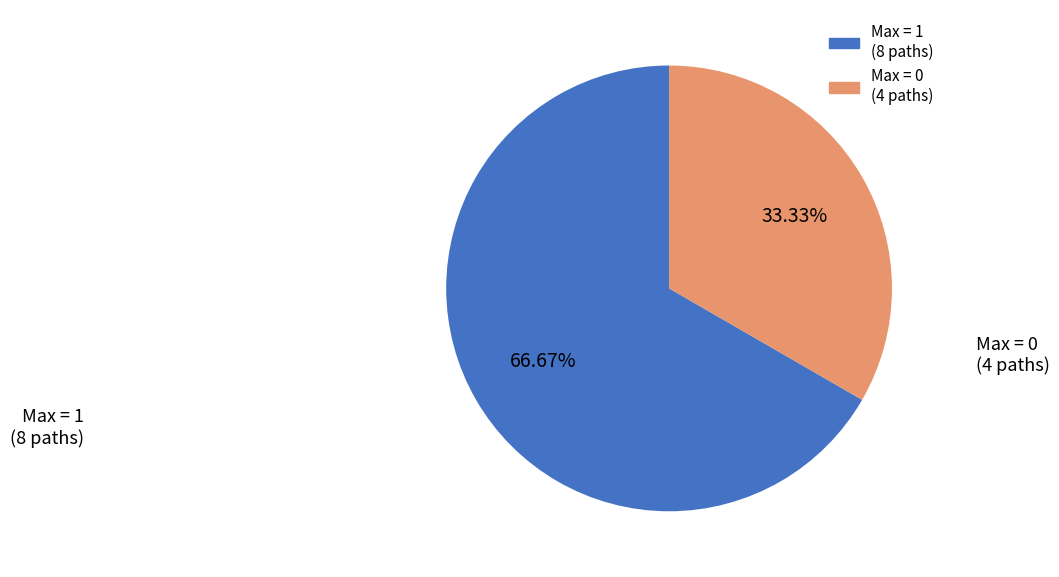

Is there any slice that represents more than half of the pie?

Yes